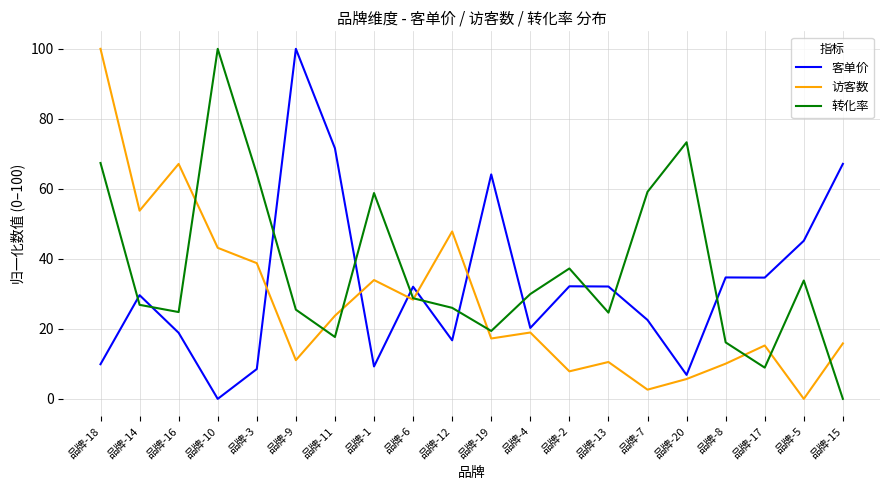

What is the difference between the maximum and minimum values in the 访客数 series?

100.0